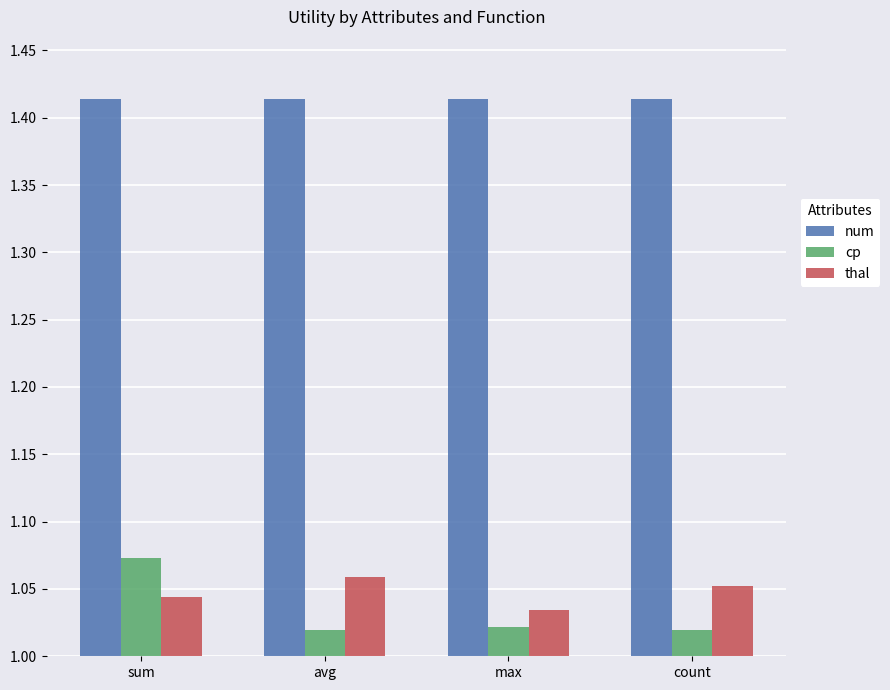

What is the sum of all thal values?

4.2